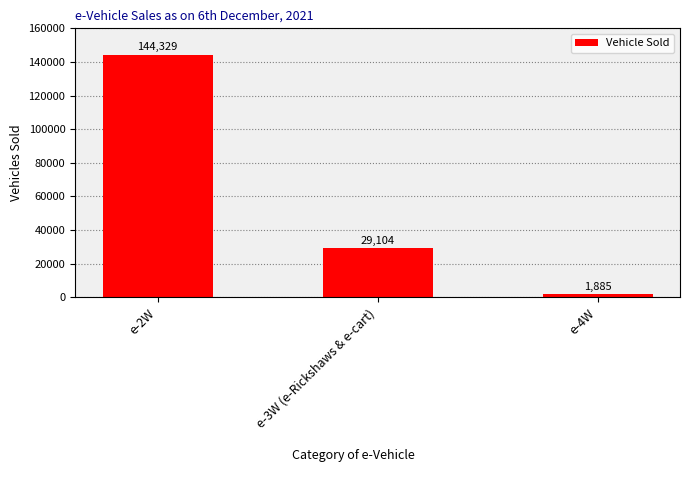

What is the maximum value shown in the chart?

144329